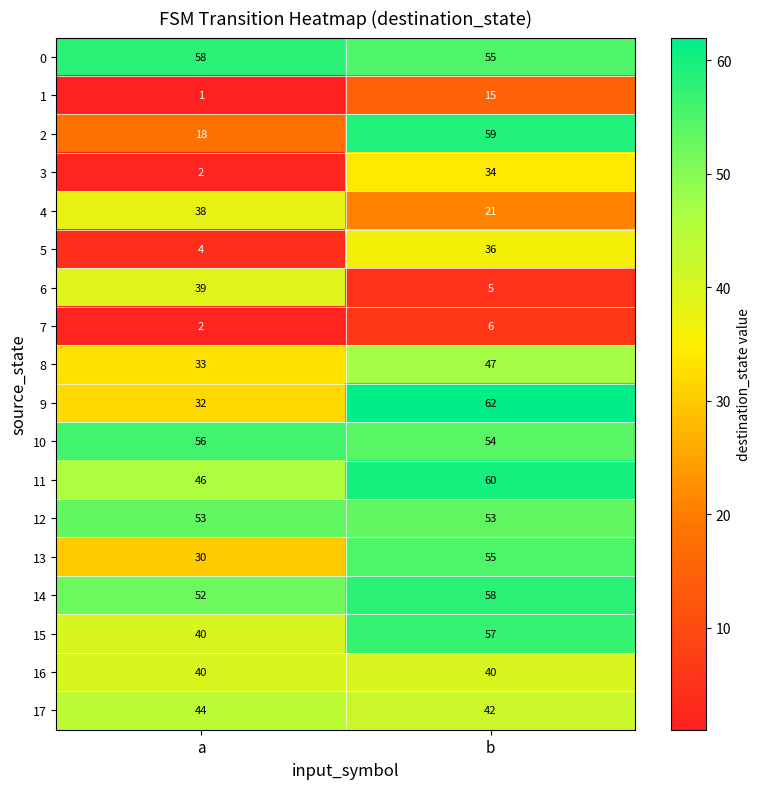

What is the difference between the highest and lowest values at b?

57